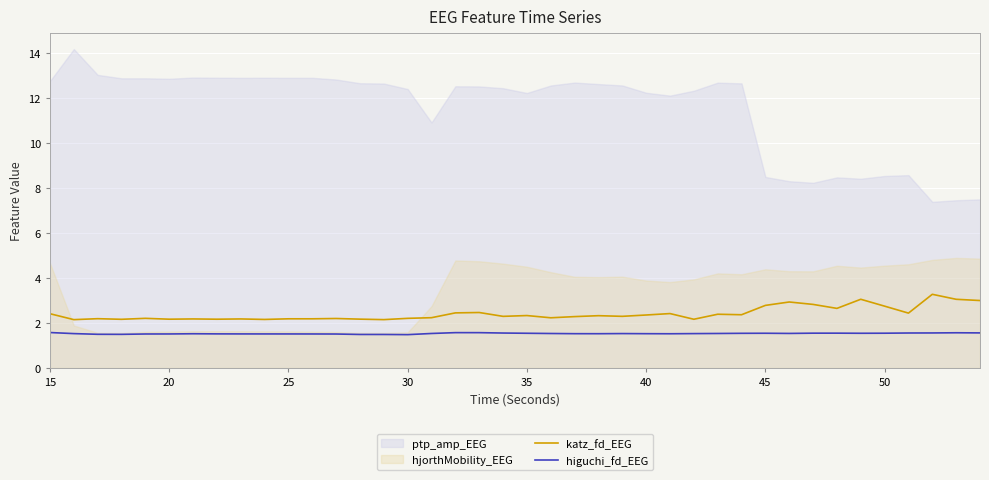

True or false: katz_fd_EEG and higuchi_fd_EEG cross at least once.

False